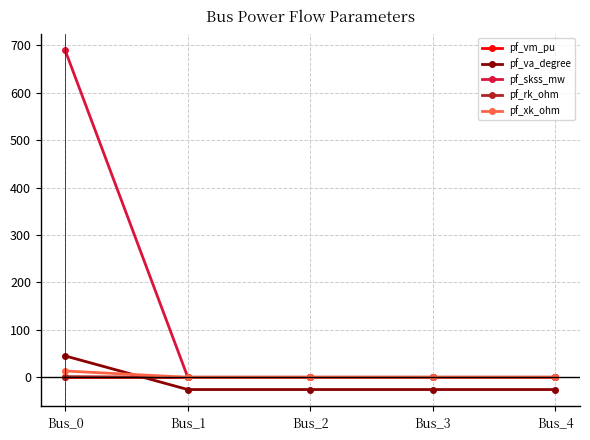

What is the sum of all pf_skss_mw values?

689.3